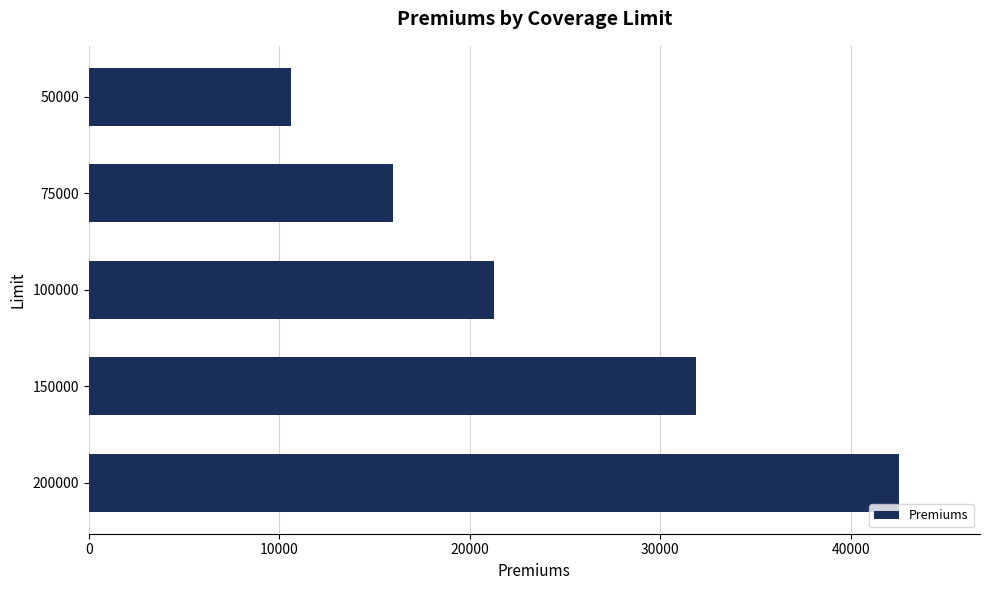

What is the value of the 4th bar from the top?

31893.8